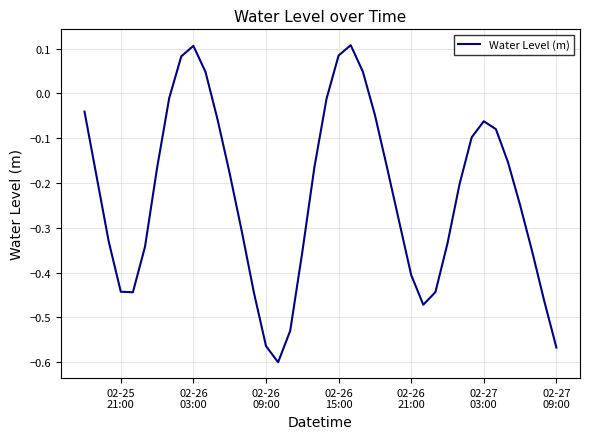

What is the difference between the maximum and minimum values?

0.7